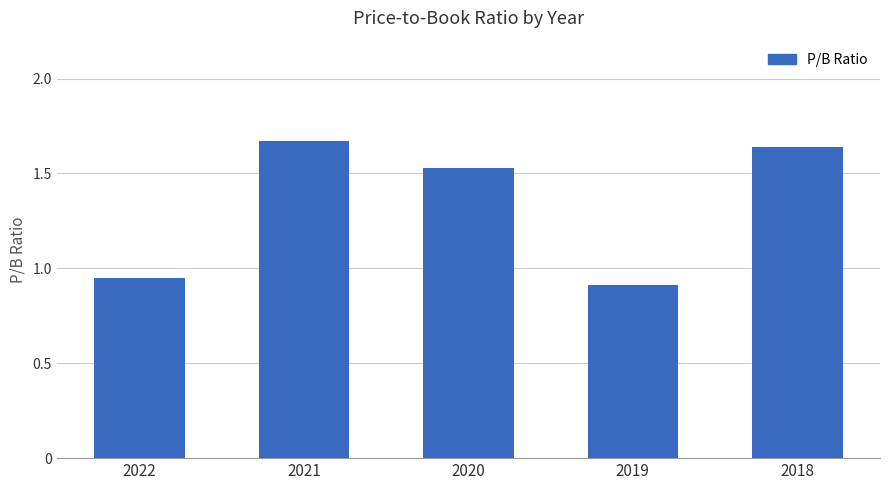

Is it true that the value at 2021 is 2.9?

False